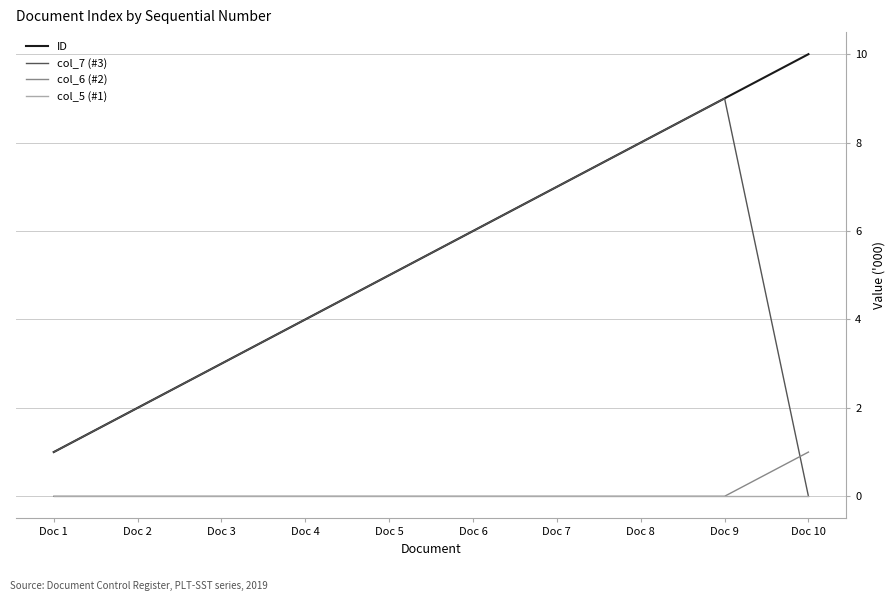

How many interior local peaks does the col_7 (#3) series have?

1